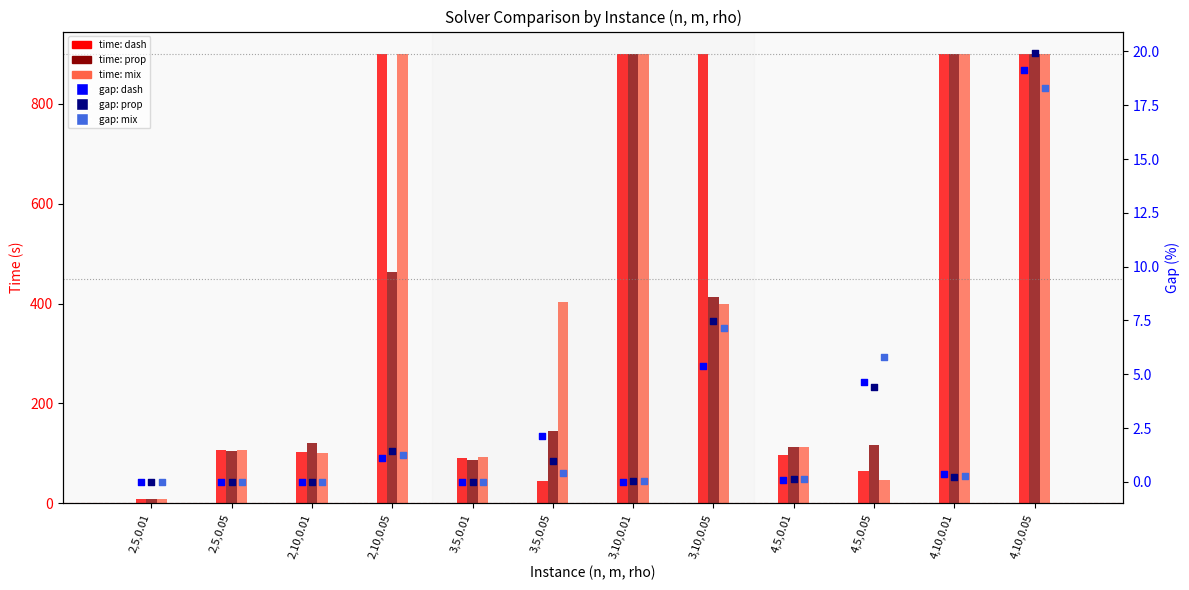

Which series has the largest total across all categories?

dash_time